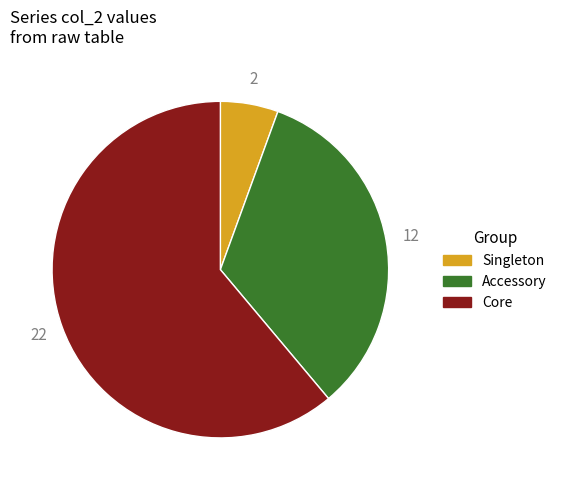

Rank the categories by value from lowest to highest.

Singleton, Accessory, Core